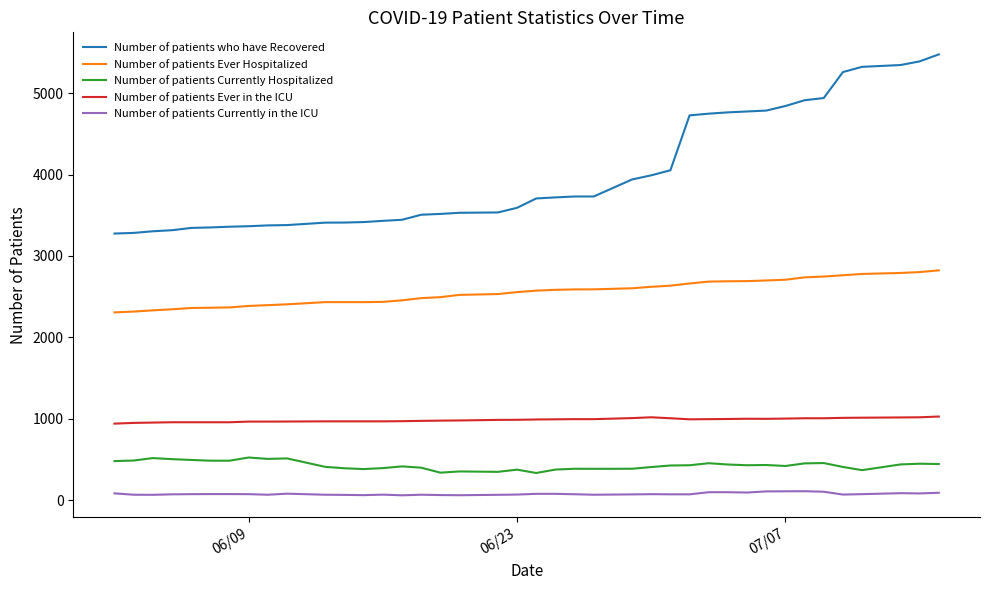

List the series in order of their peak value, lowest first.

Number of patients Currently in the ICU, Number of patients Currently Hospitalized, Number of patients Ever in the ICU, Number of patients Ever Hospitalized, Number of patients who have Recovered